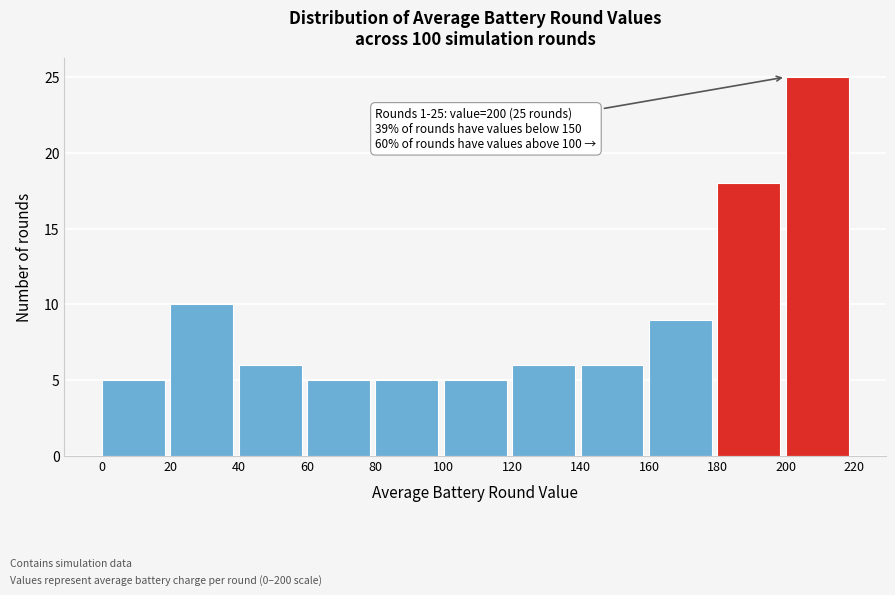

Over which range of the x-axis is the bar tallest?

200 to 220